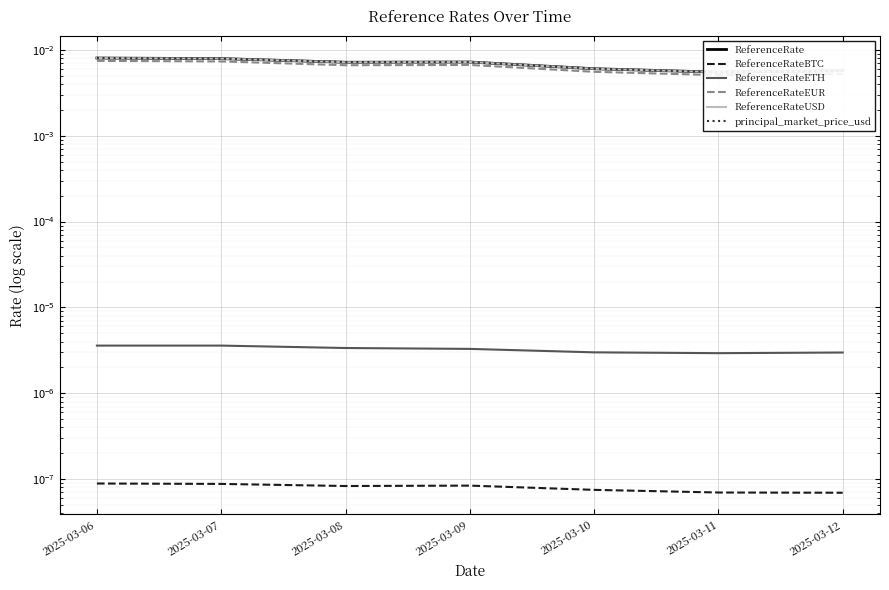

Rank the series by their maximum value, from lowest to highest.

ReferenceRateBTC, ReferenceRateETH, ReferenceRateEUR, ReferenceRate, ReferenceRateUSD, principal_market_price_usd